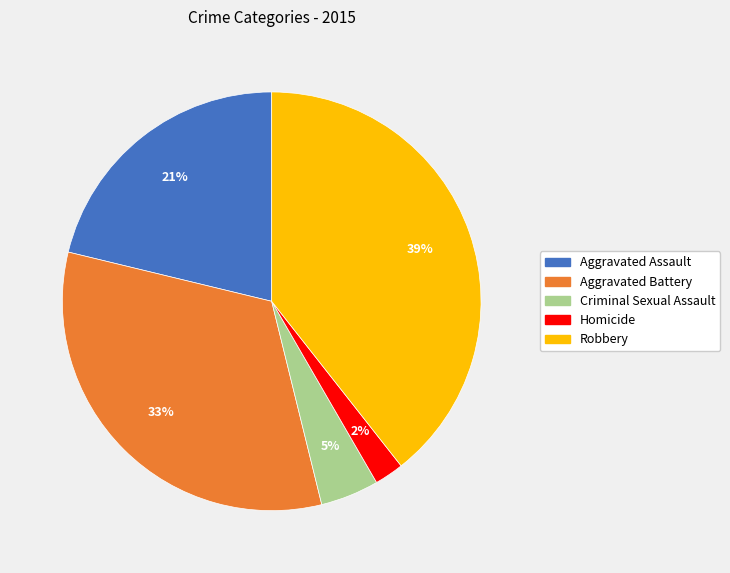

Between Criminal Sexual Assault and Aggravated Assault, which is larger?

Aggravated Assault